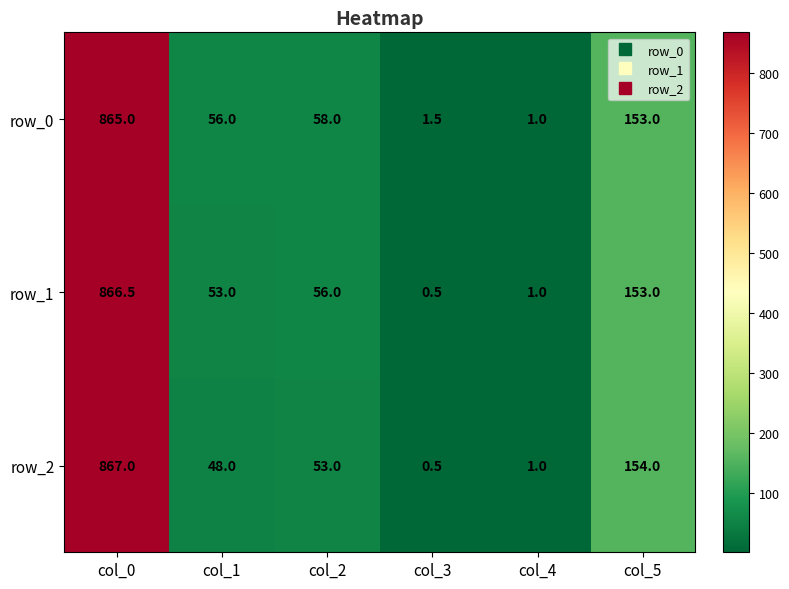

What is the average value of the row_1 series?

188.3